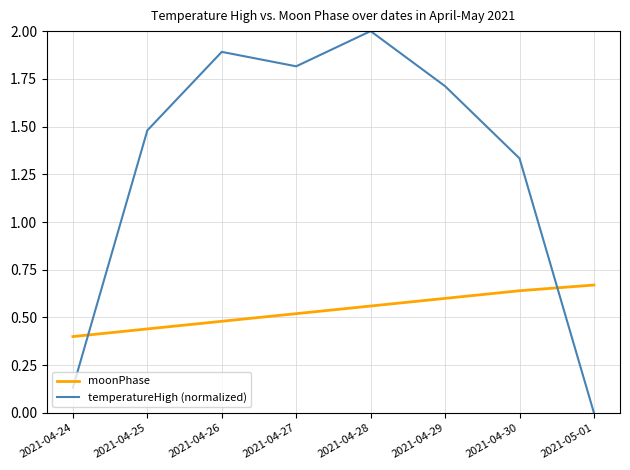

What is the maximum value for temperatureHigh (normalized)?

2.0